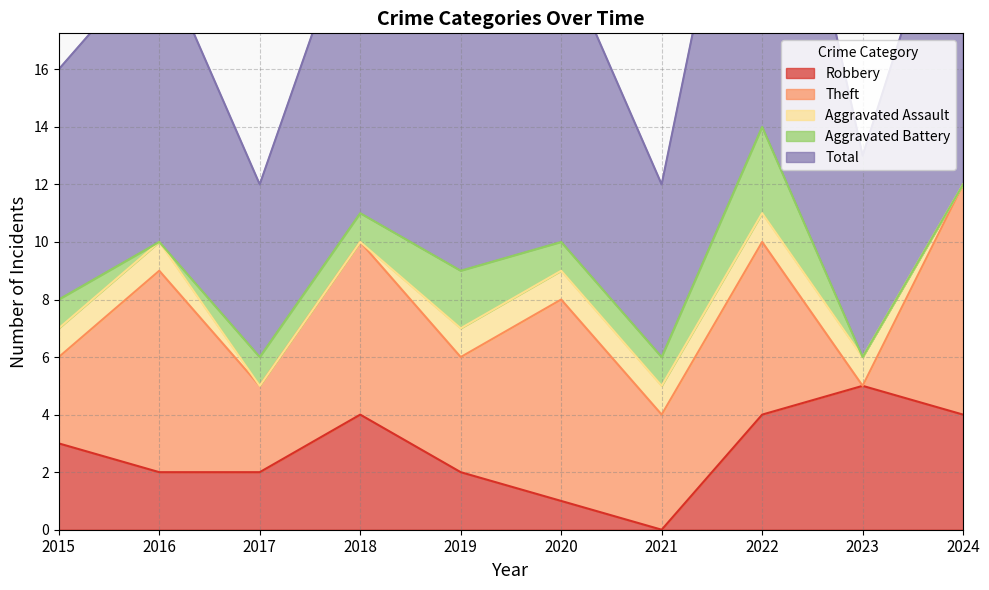

How many lines are shown in the chart?

5